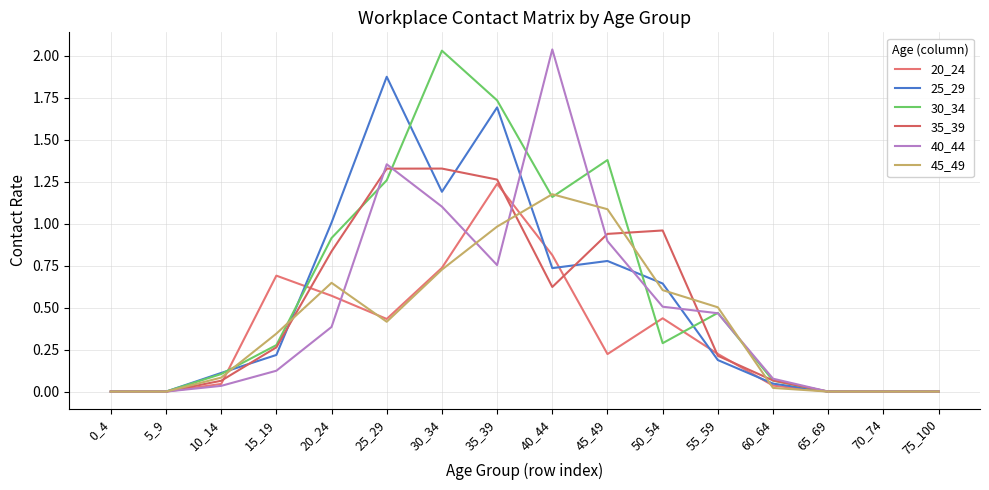

What is the total value across all series at 45_49?

5.3